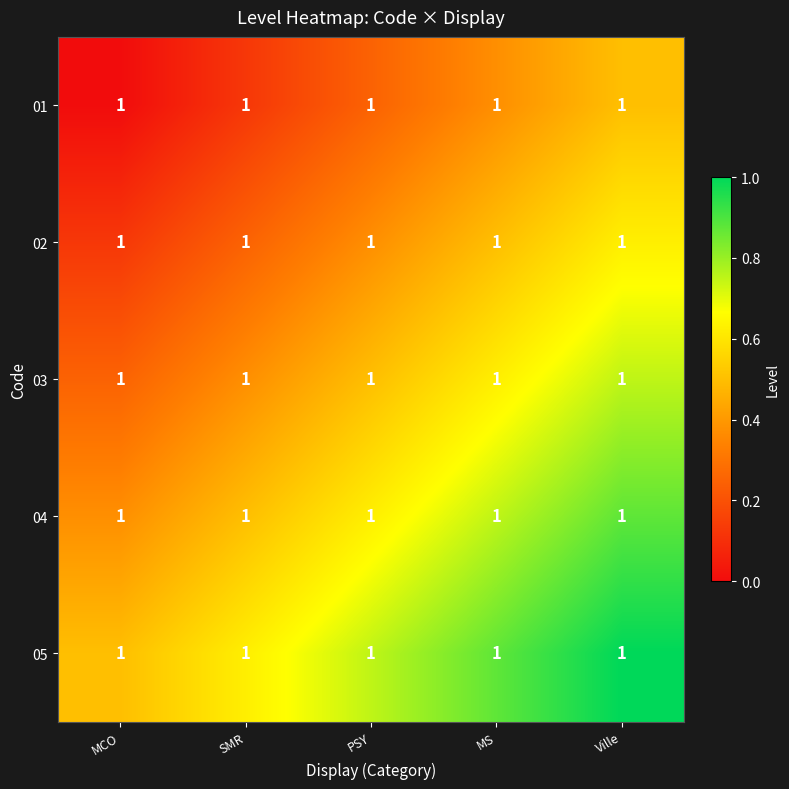

List the series in order of their overall mean, highest first.

05, 04, 03, 02, 01